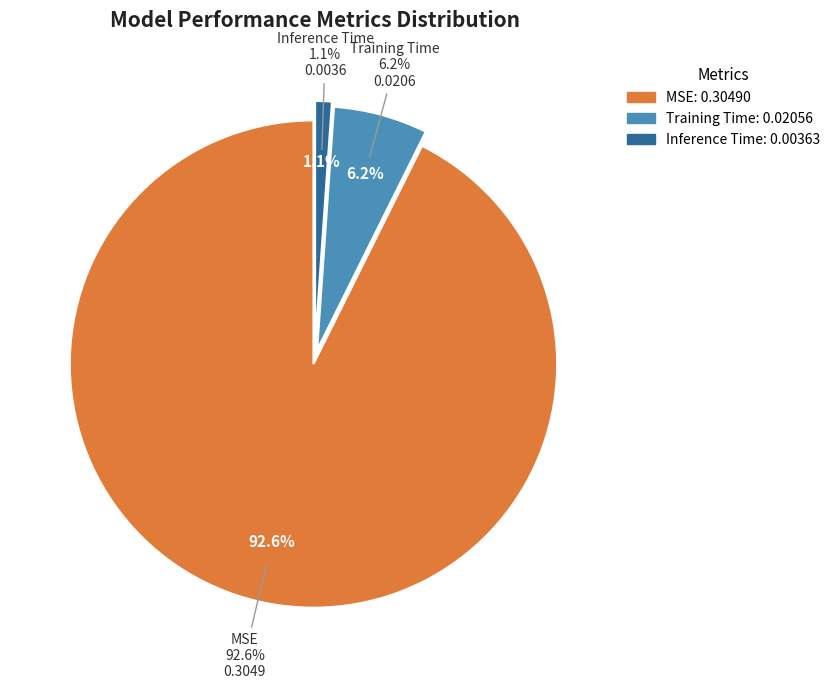

Combined, do Training Time and Inference Time account for over 50%?

No